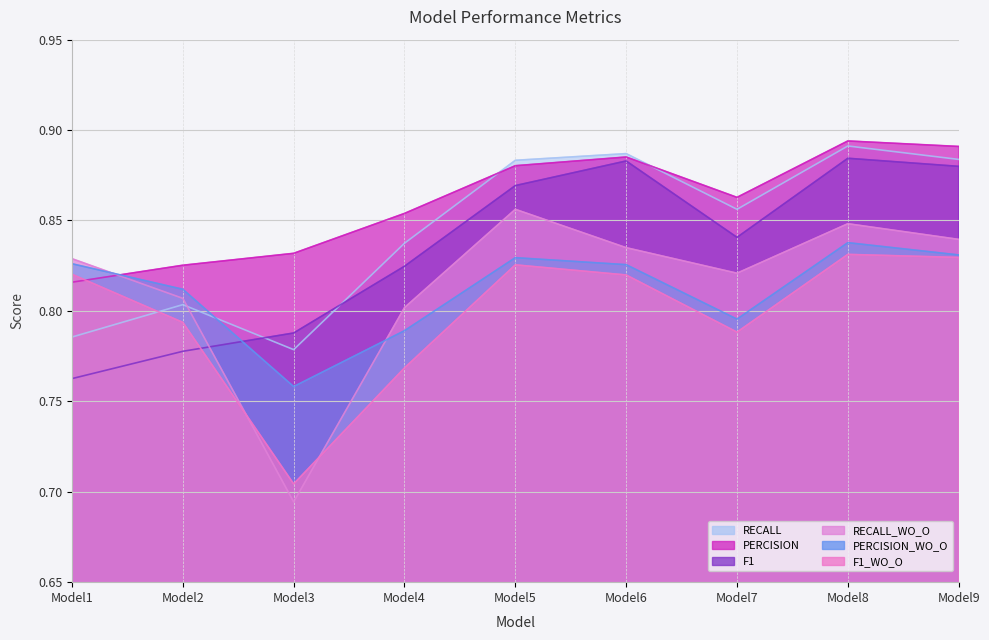

Which has a higher value, Model7 or Model5?

Model5